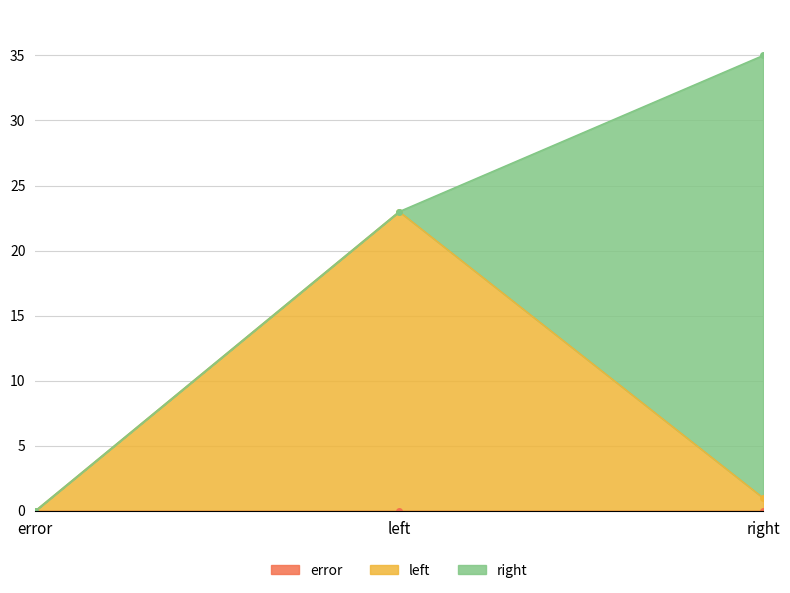

What is the highest value of the left series?

23